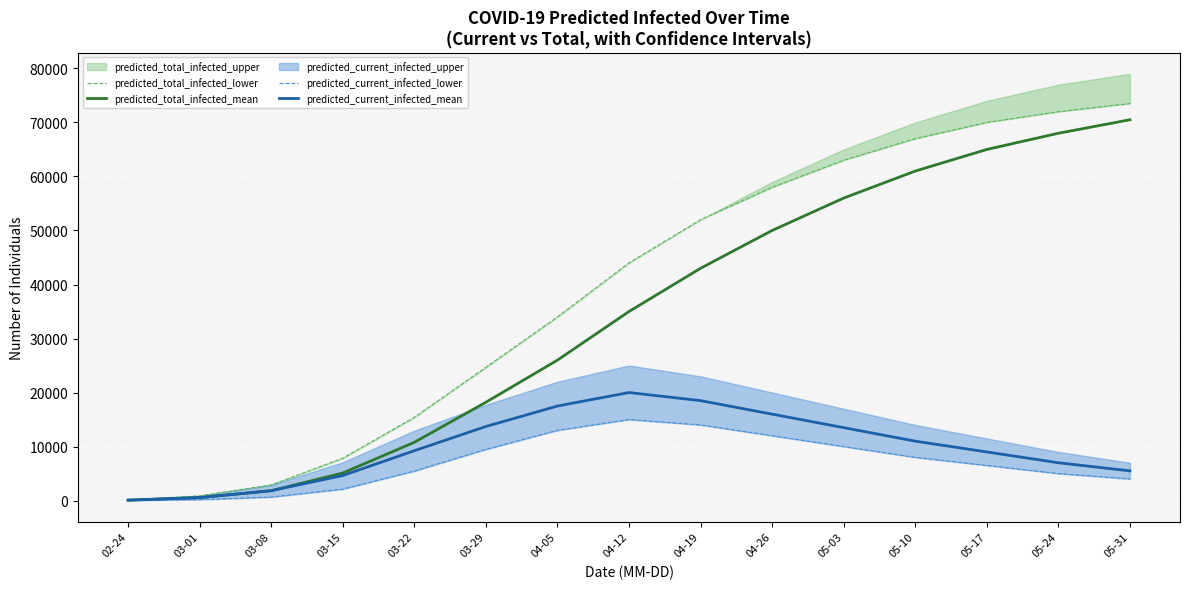

What is the label of the 12th point from the left?

05-10